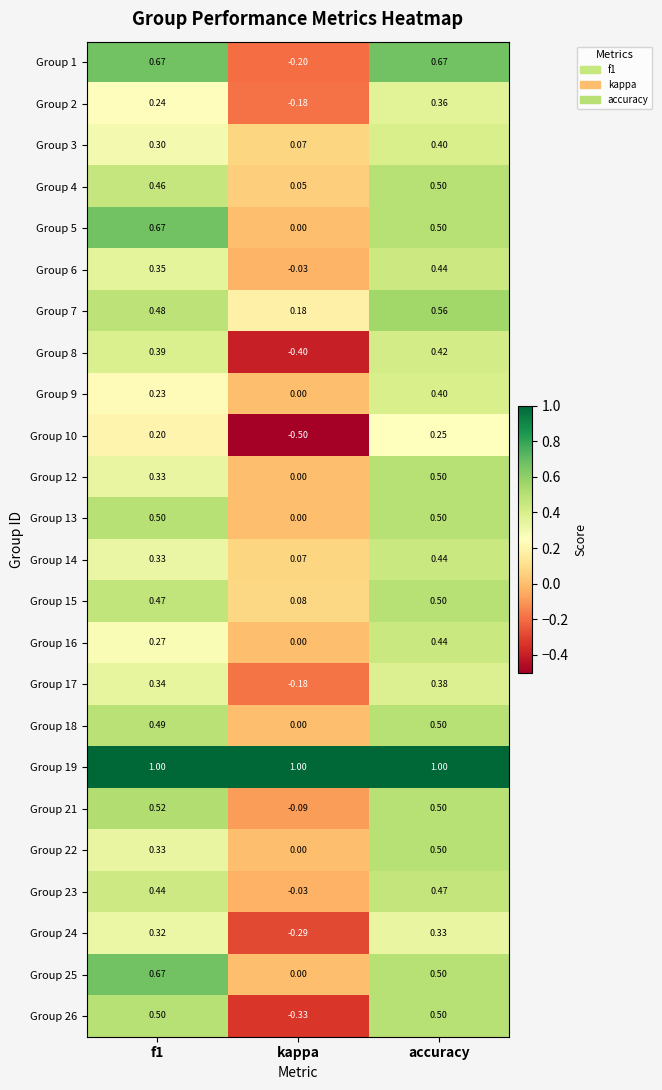

At which category does the chart reach its minimum across all series?

kappa